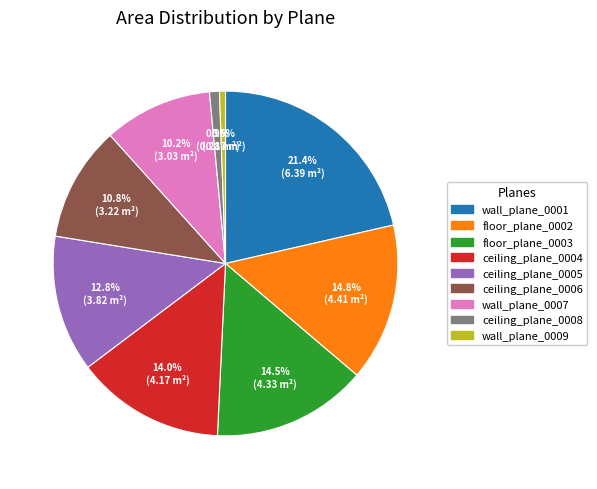

To the nearest percent, what is the average slice percentage?

11%